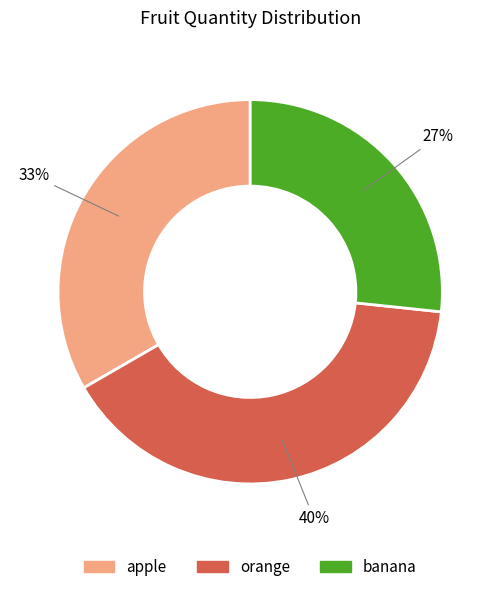

What percentage is the banana slice, to the nearest percent?

27%